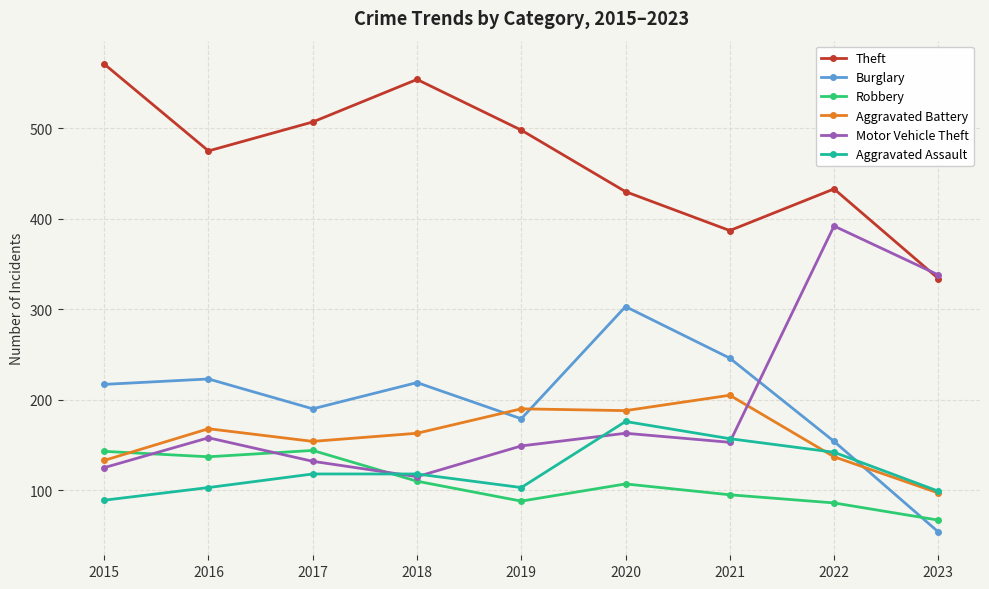

Where is the first local minimum for Burglary?

2017